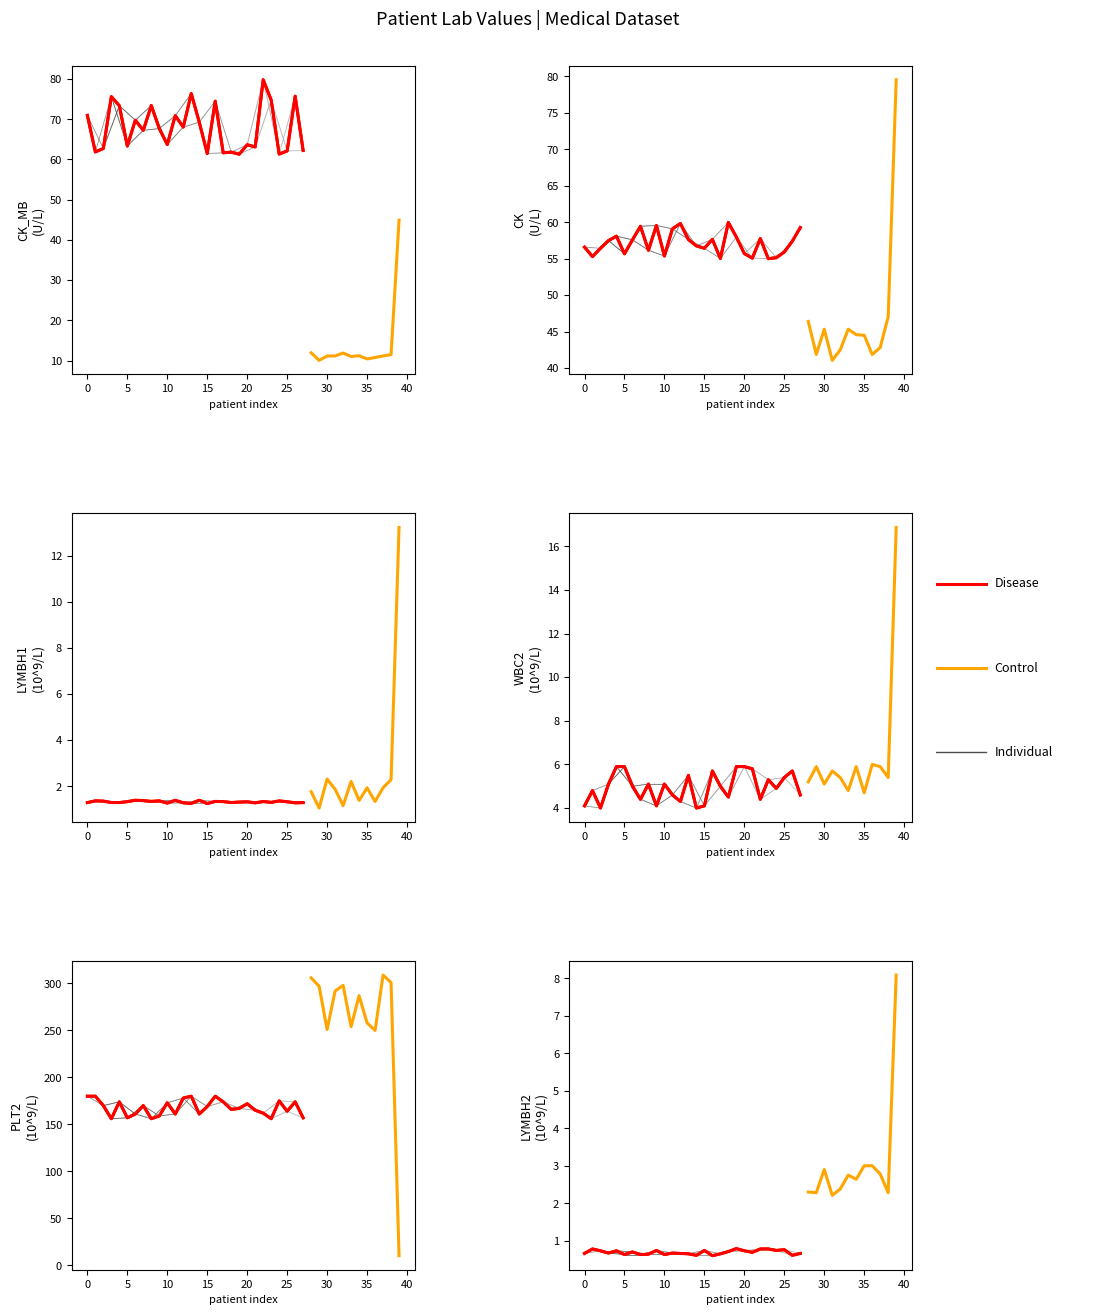

What is the average value of the LYMBH2 series?

1.4